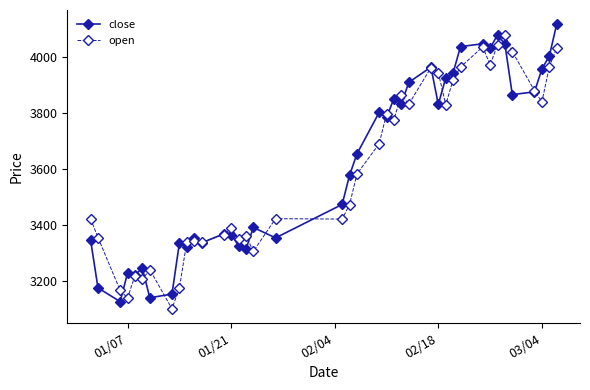

True or false: open and close intersect in this chart.

True